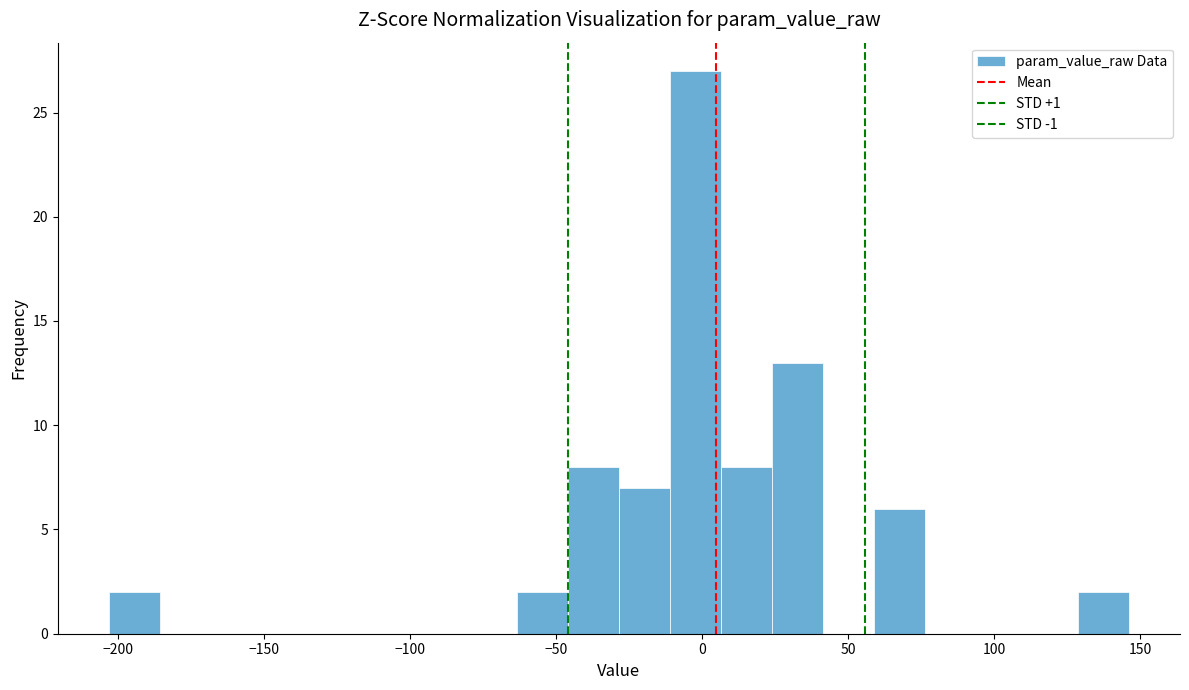

Around what value on the x-axis is the tallest bar? Give the approximate position of its centre, as read against the axis.

0